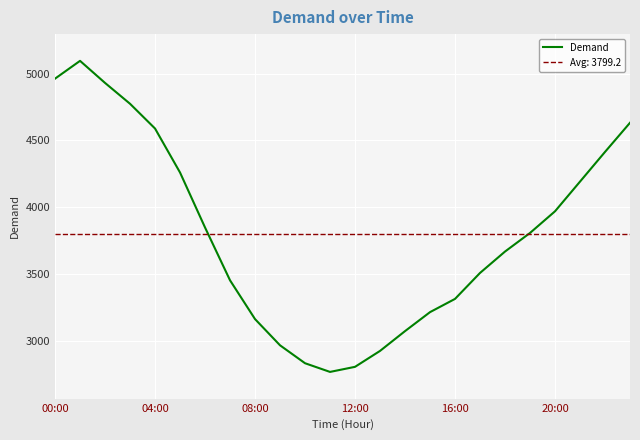

What is the minimum value for Demand?

2769